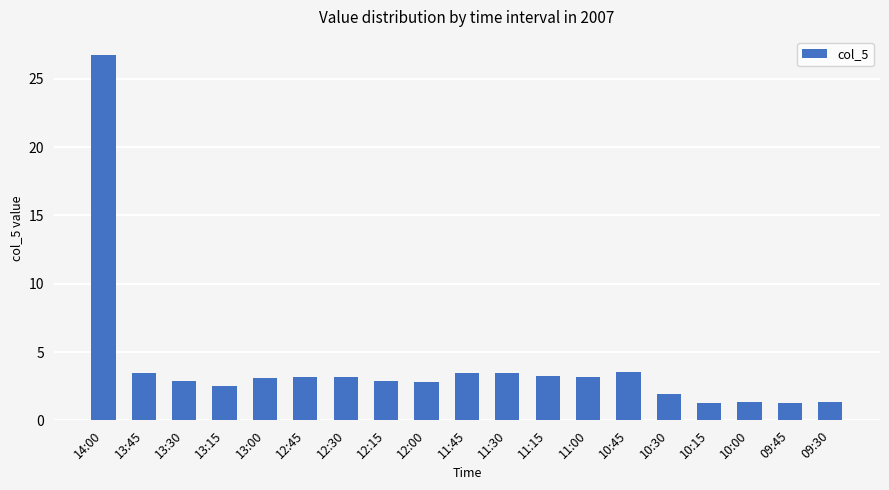

What is the difference between the maximum and minimum values?

25.5